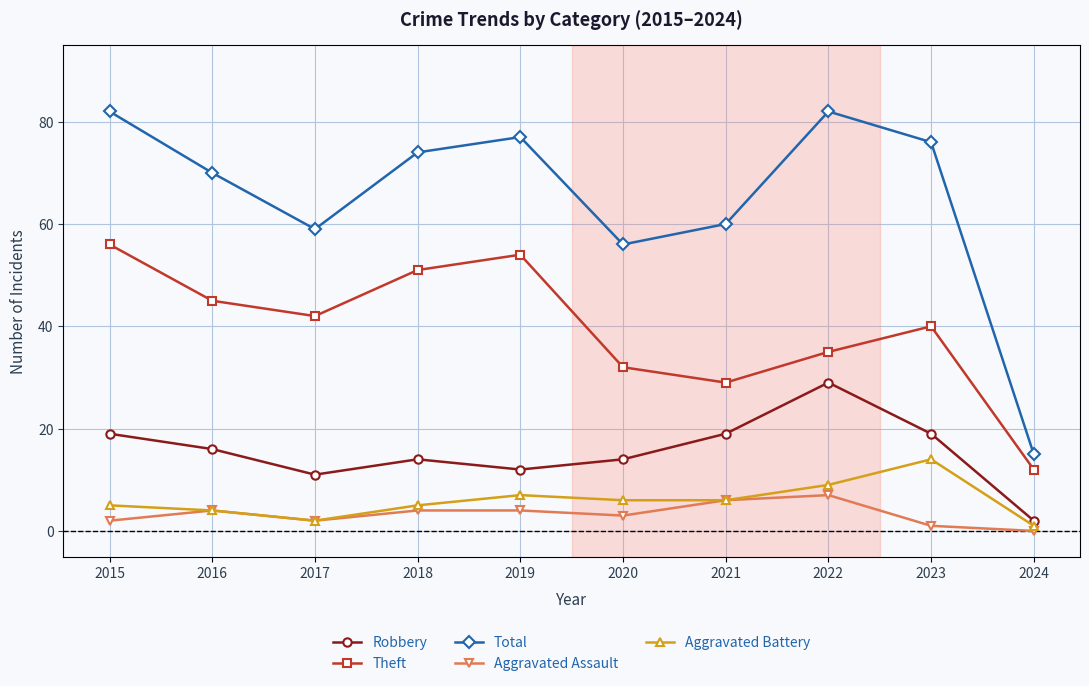

Which series has the largest total across all categories?

Total